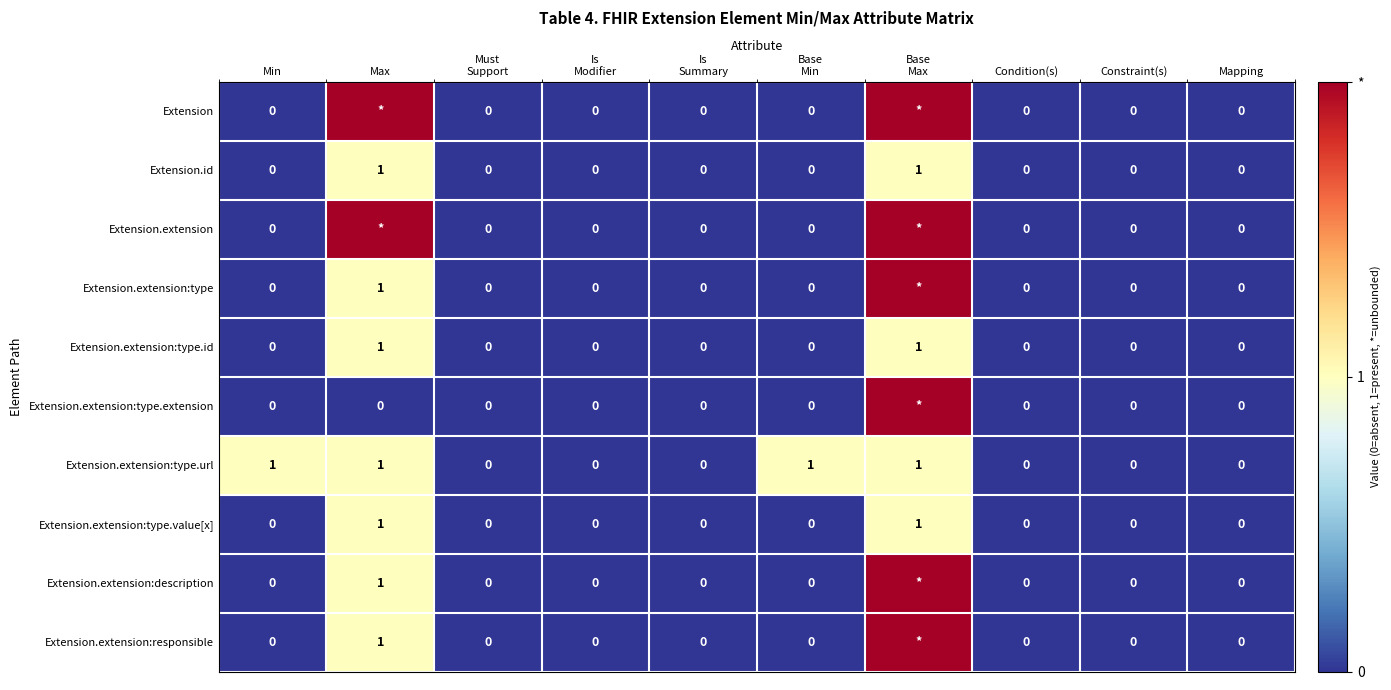

Is the value of Extension at Mapping greater than the value of Extension.extension:type.id at Max?

No